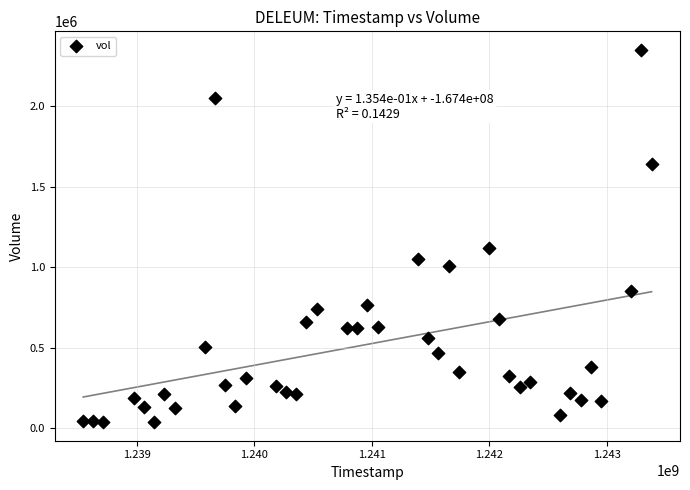

What is the range of Y values (max minus min)?

2314799